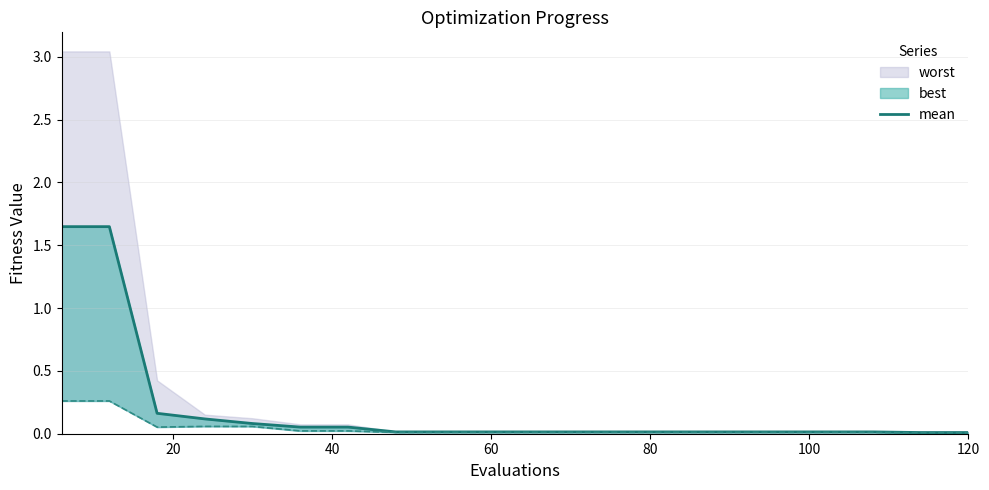

Does the chart display data point markers on the line(s)?

No